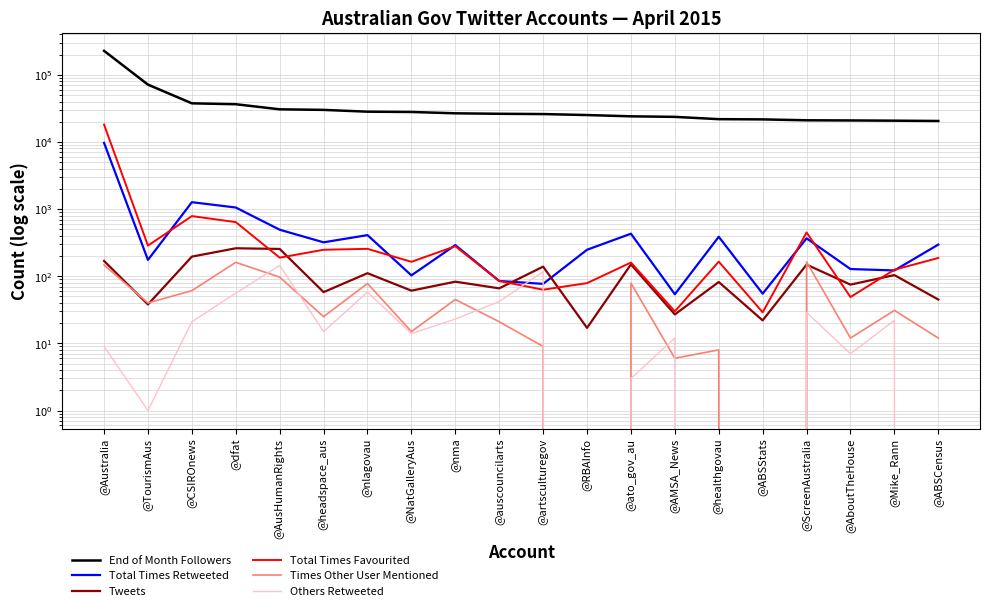

True or false: Total Times Retweeted has more than 0 points higher than both neighbors.

True